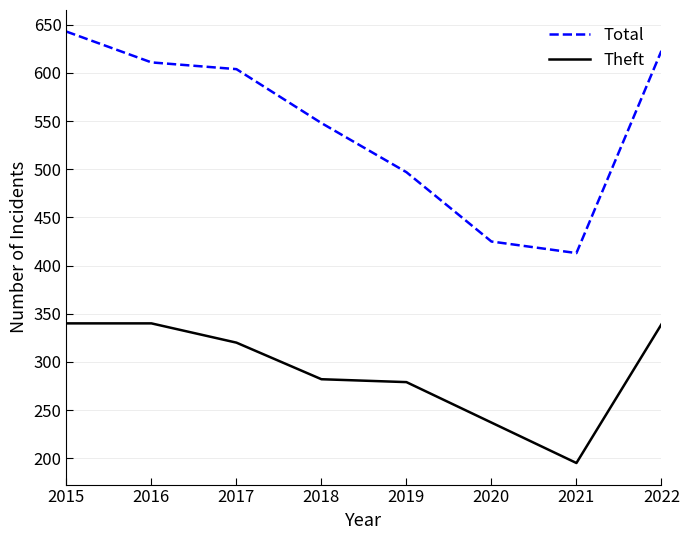

Rank the series at 2021 from highest to lowest value.

Total, Theft